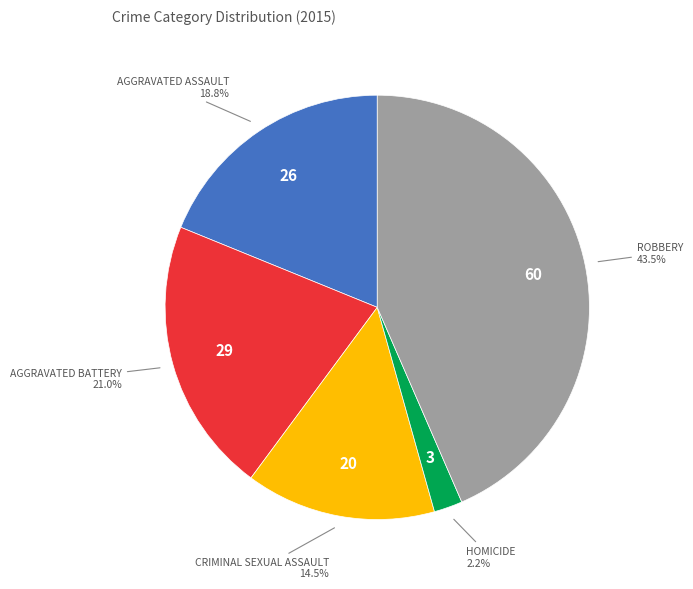

Does any single category account for the majority?

No